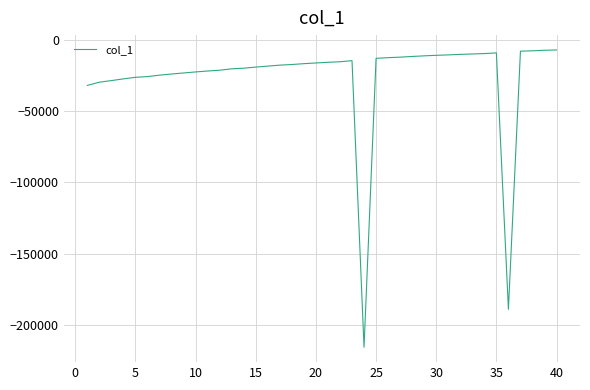

What is the greatest value displayed?

-7118.8